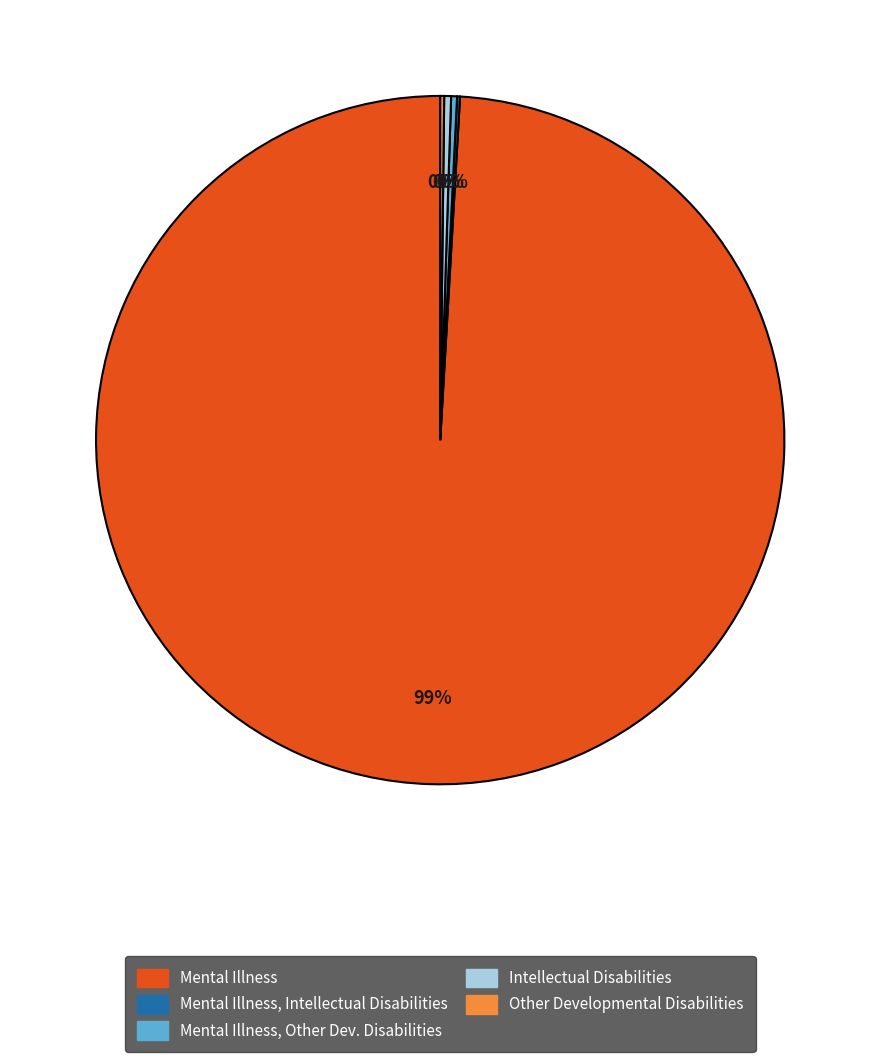

Is there any slice that represents more than half of the pie?

Yes